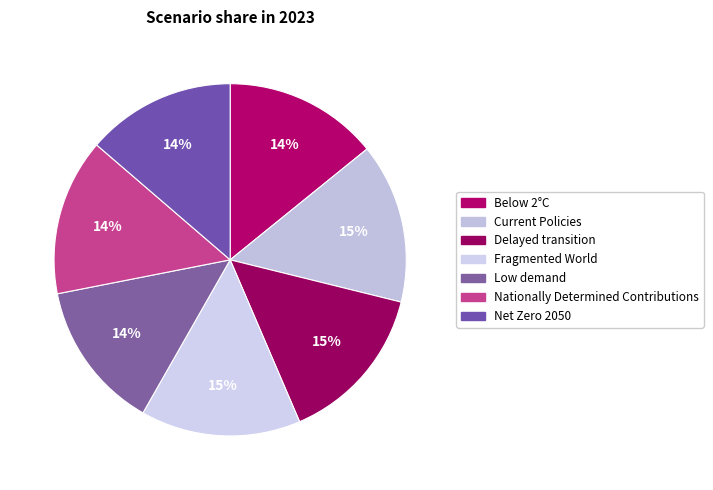

True or false: Below 2°C accounts for 14% of the total.

True